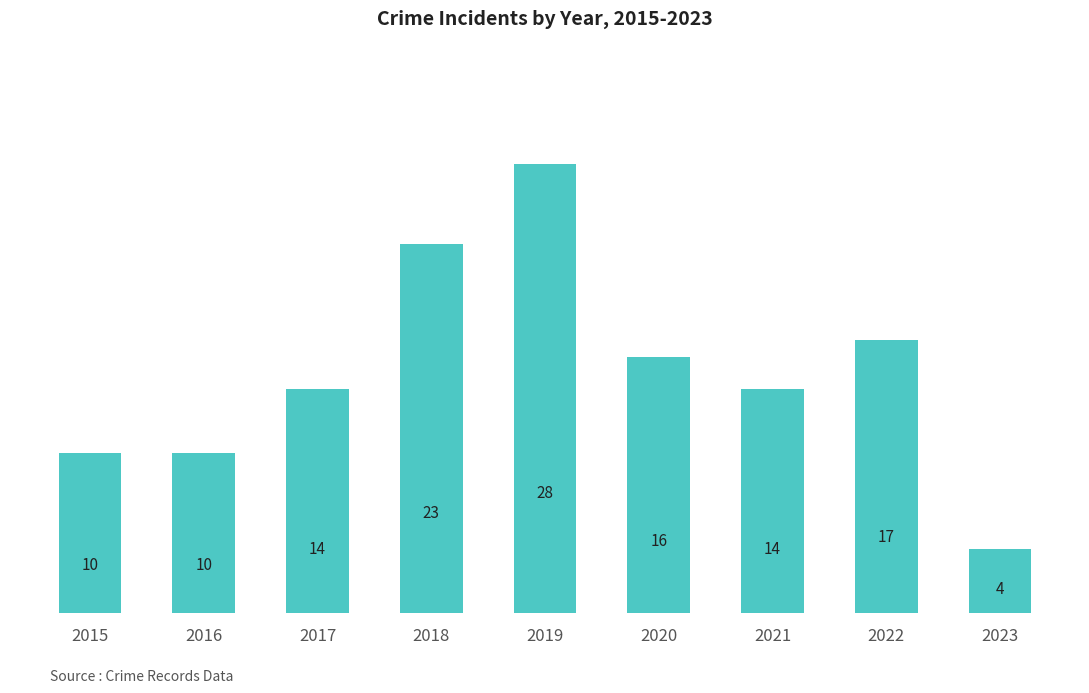

The value at 2023 is 6. True or false?

False